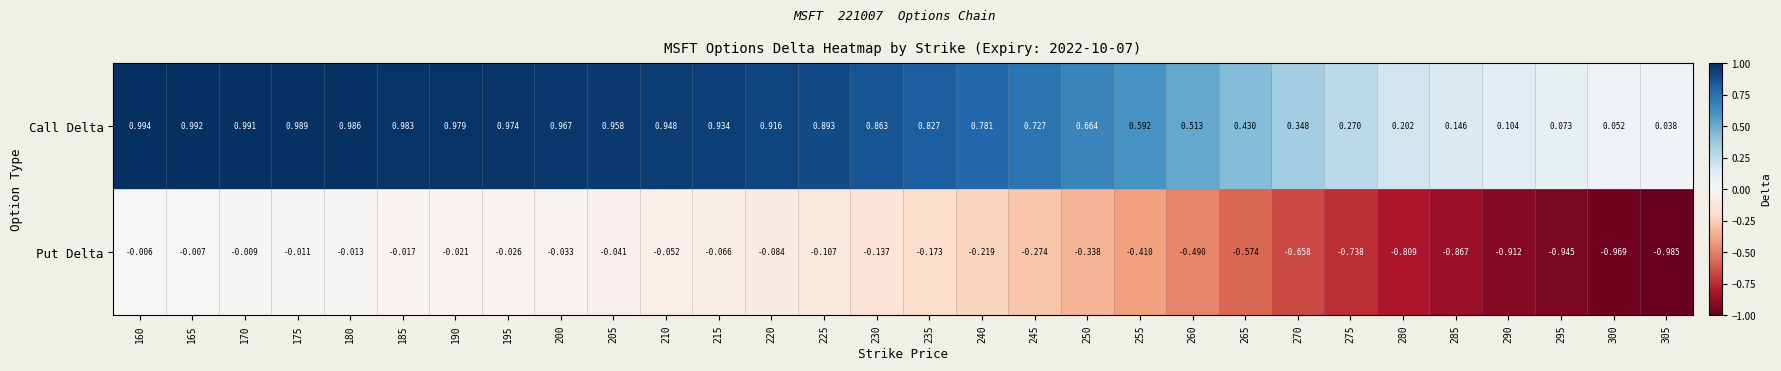

List the series in order of their peak value, lowest first.

Put Delta, Call Delta